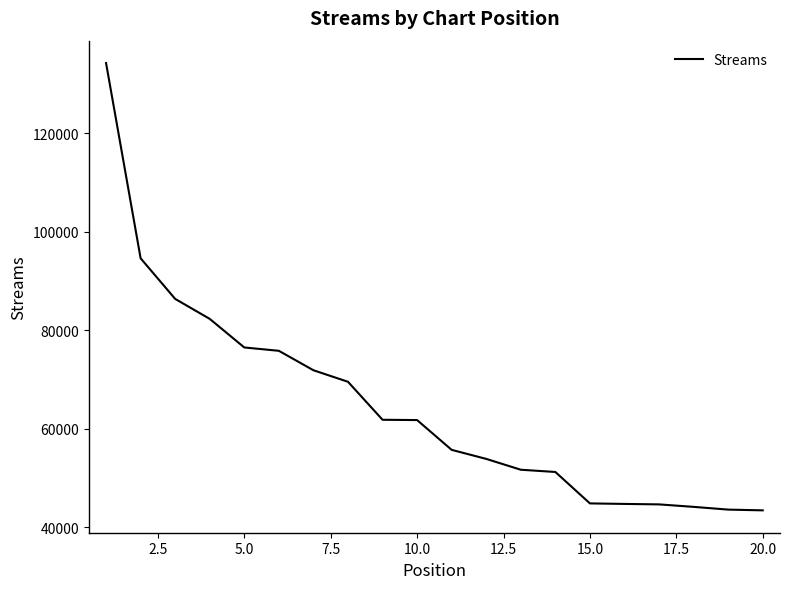

How many categories are shown in the chart?

20